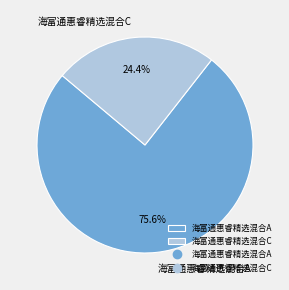

Approximately how many times larger is the value at 海富通惠睿精选混合C compared to 海富通惠睿精选混合A?

0.3